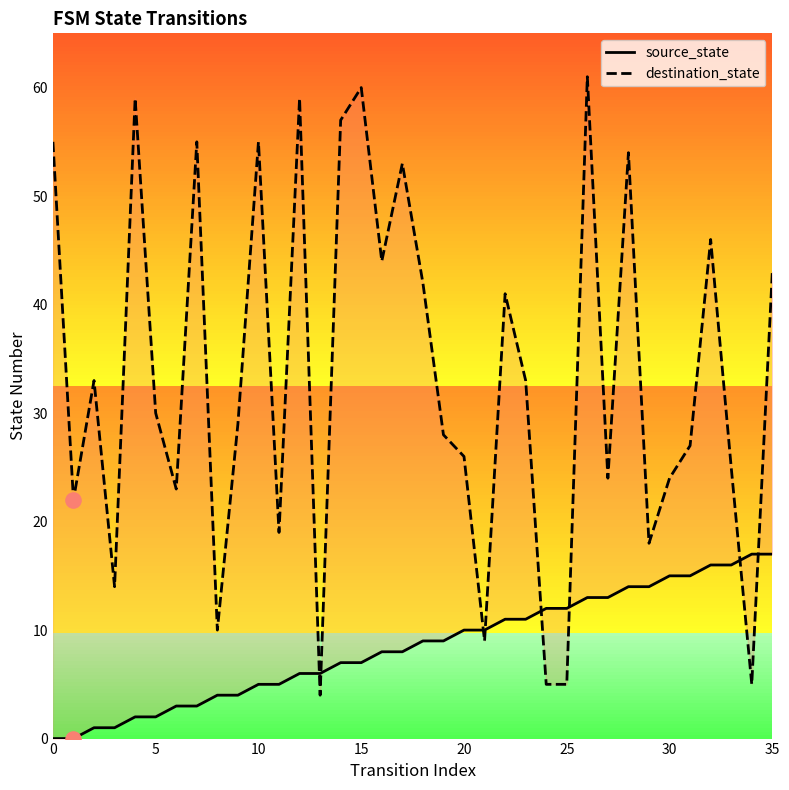

What are all the series names shown in the legend?

source_state, destination_state